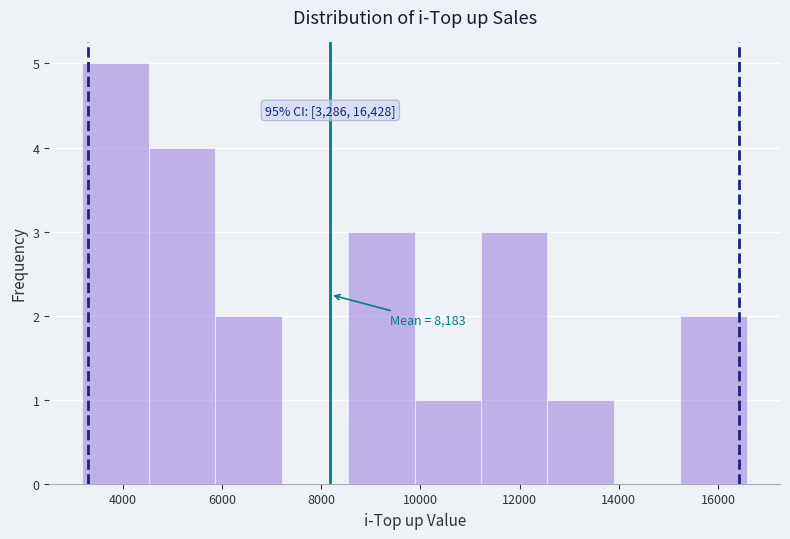

Over which range of the x-axis is the bar tallest?

3200 to 4600